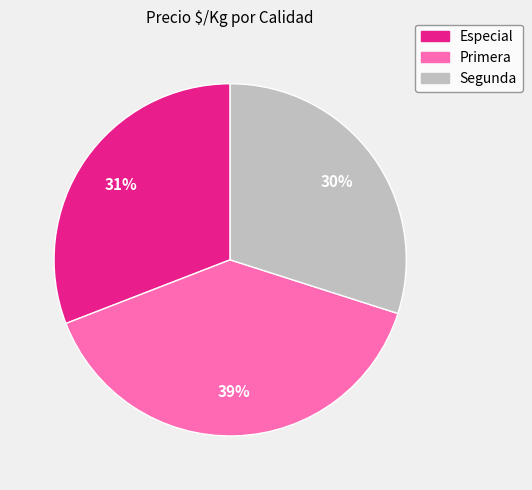

Do Especial and Segunda together represent more than half of the pie?

Yes